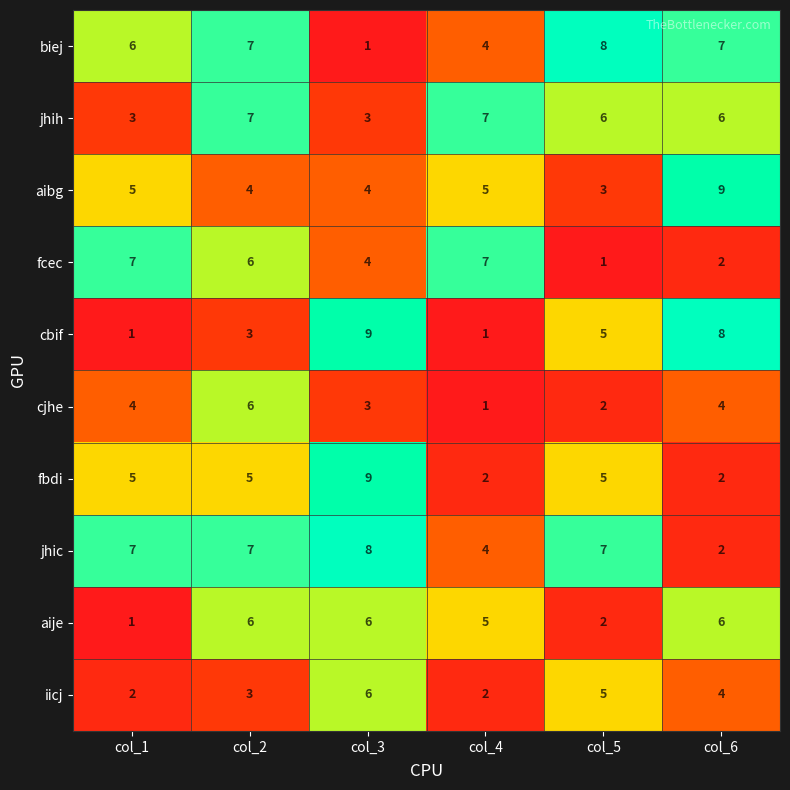

Which series has the largest total across all categories?

jhic